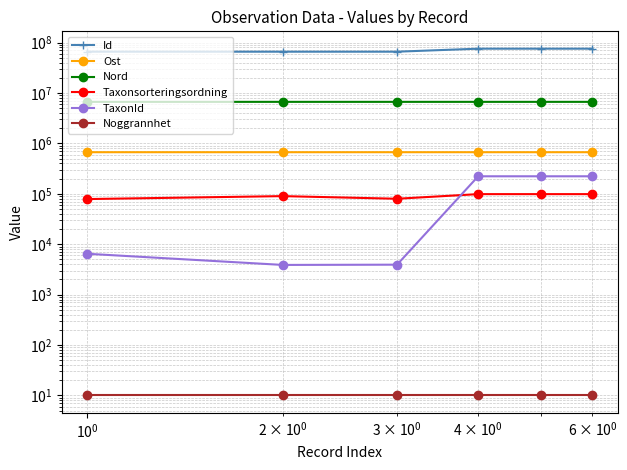

At how many categories does at least one series exceed 64947684?

6